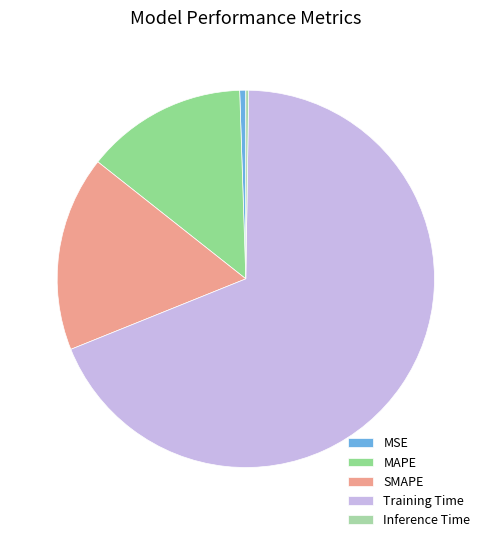

Is Training Time the majority of the pie?

Yes